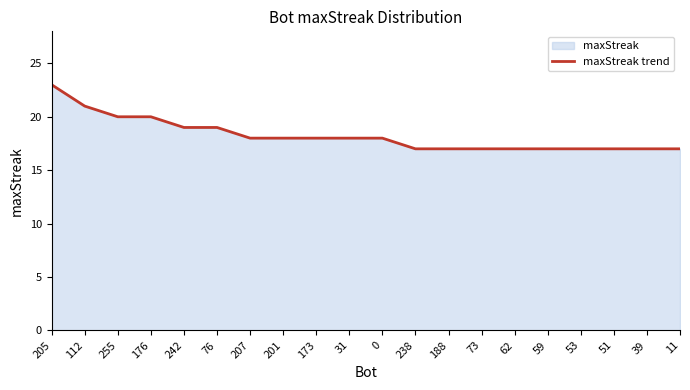

Reading left to right, transcribe all the data shown in this chart.

23	21	20	20	19	19	18	18	18	18	18	17	17	17	17	17	17	17	17	17